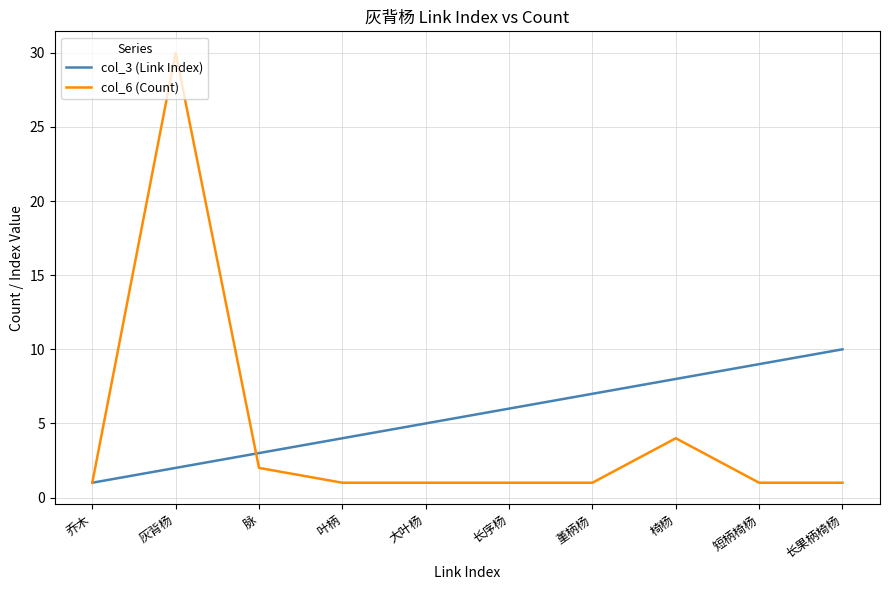

Reading right to left, transcribe all the data shown in this chart.

col_3 (Link Index): 10	9	8	7	6	5	4	3	2	1
col_6 (Count): 1	1	4	1	1	1	1	2	30	1